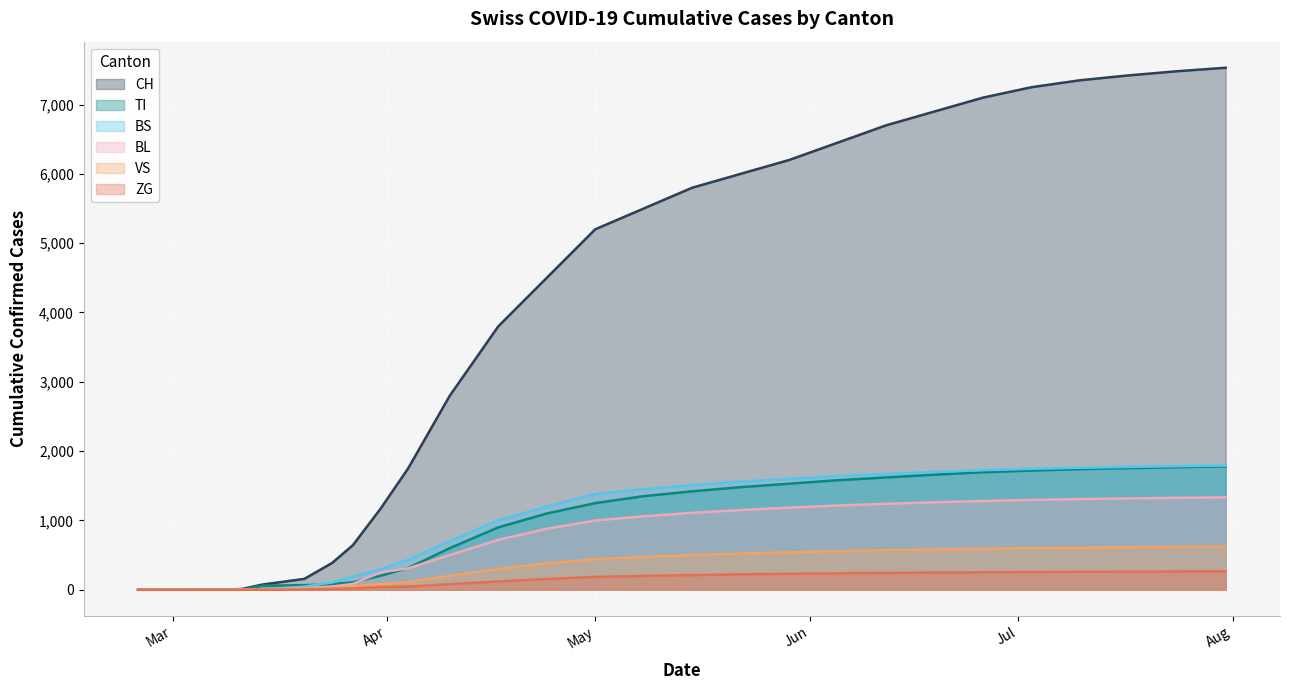

What is the sum of all TI values?

25841